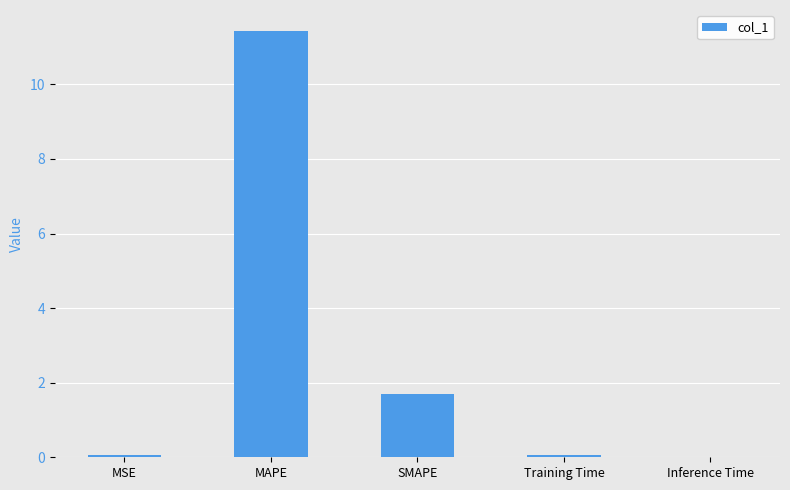

At which label is the value closest to 5?

SMAPE